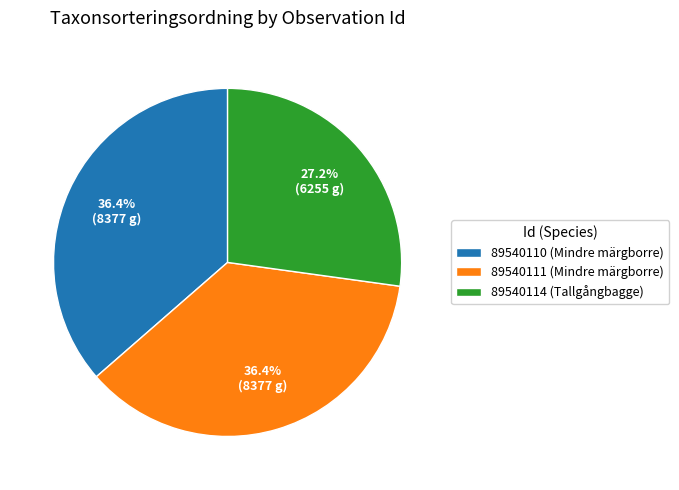

What percentage is NOT represented by 89540114 (Tallgångbagge)?

72.8%